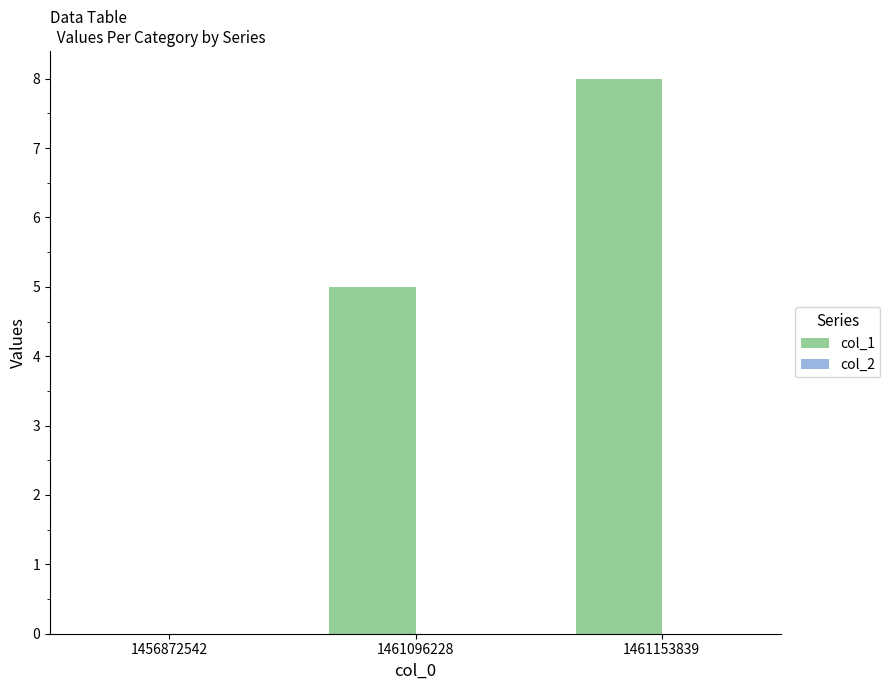

How many distinct data groups are displayed?

1